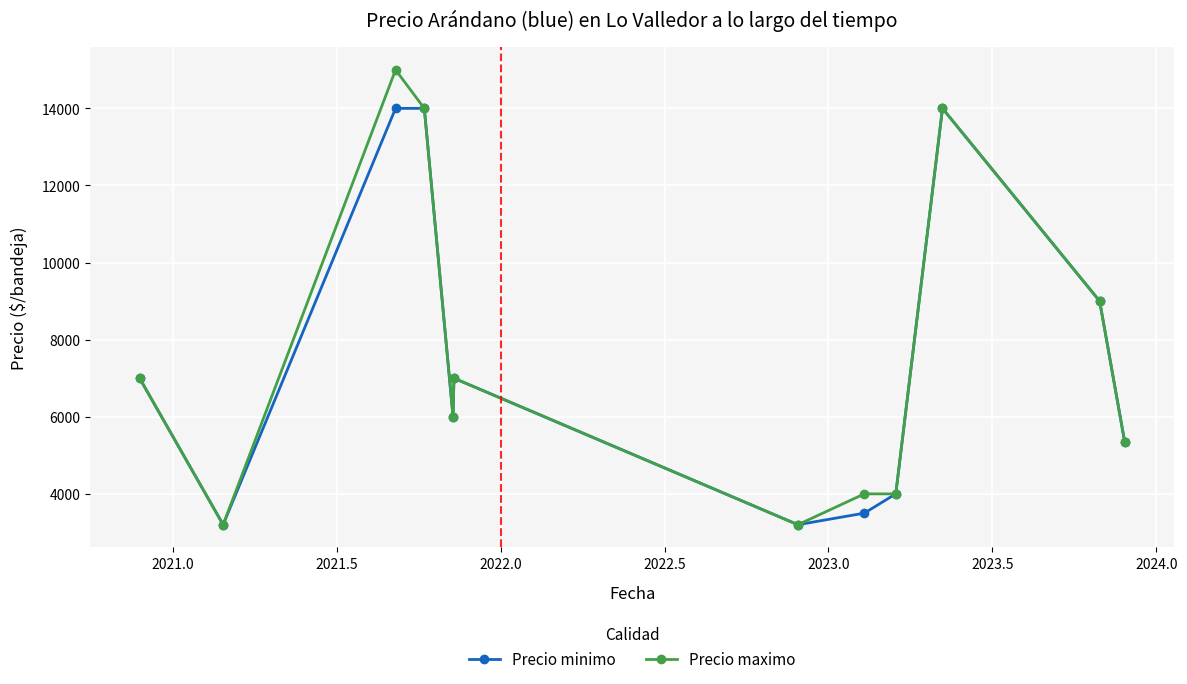

What is the value of the Precio maximo point at the 8th from the left?

4000.0